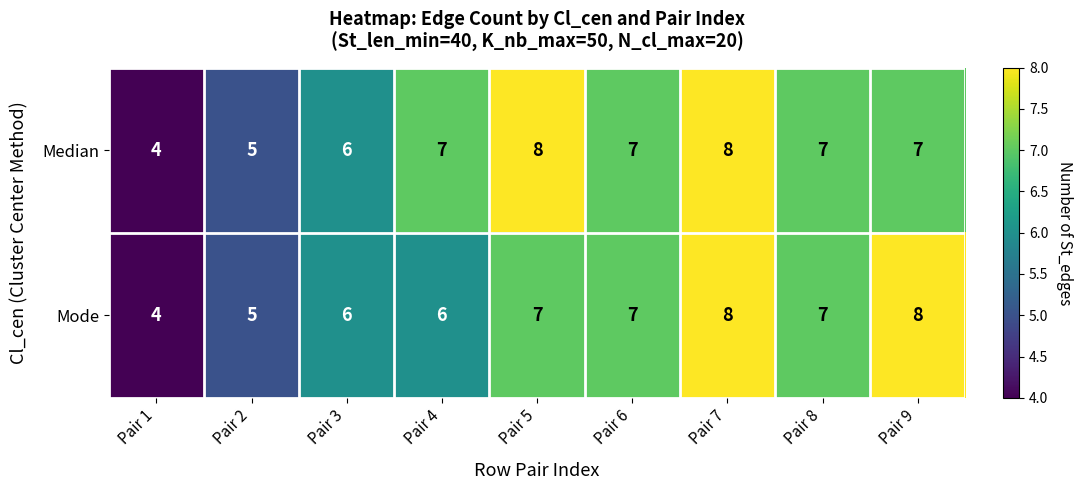

What is the sum of the Mode values at Pair 3 and Pair 6?

13